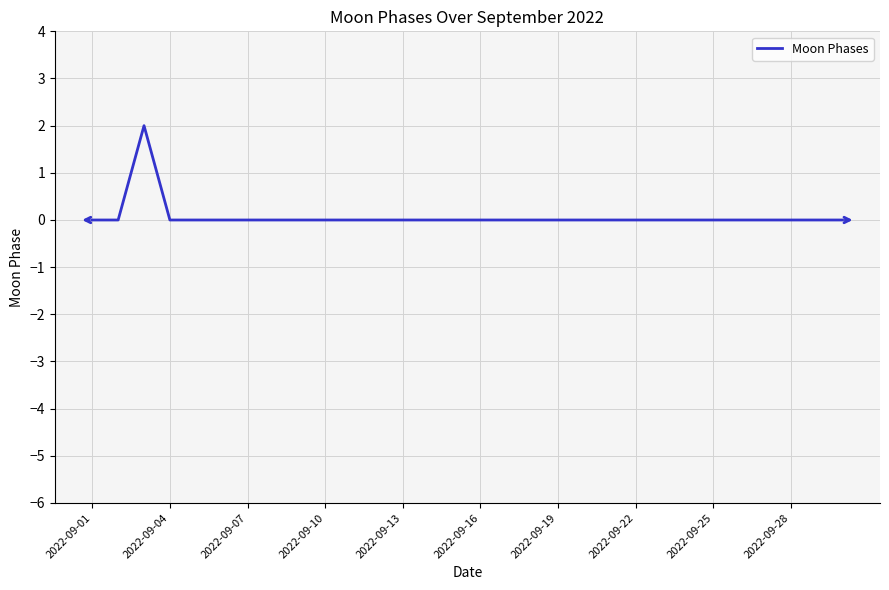

How many lines are shown in the chart?

1